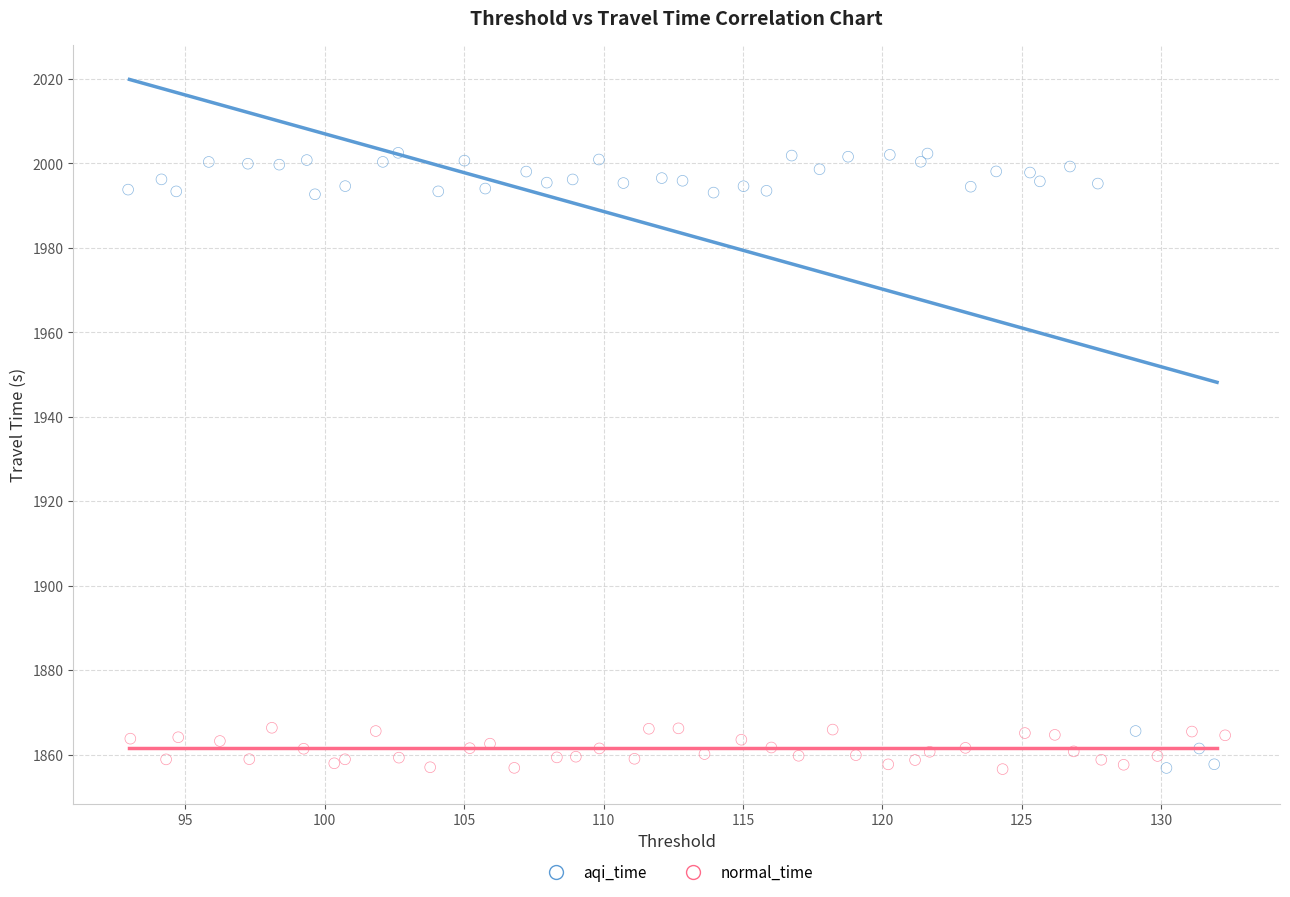

Which series has the widest spread of Y values?

aqi_time